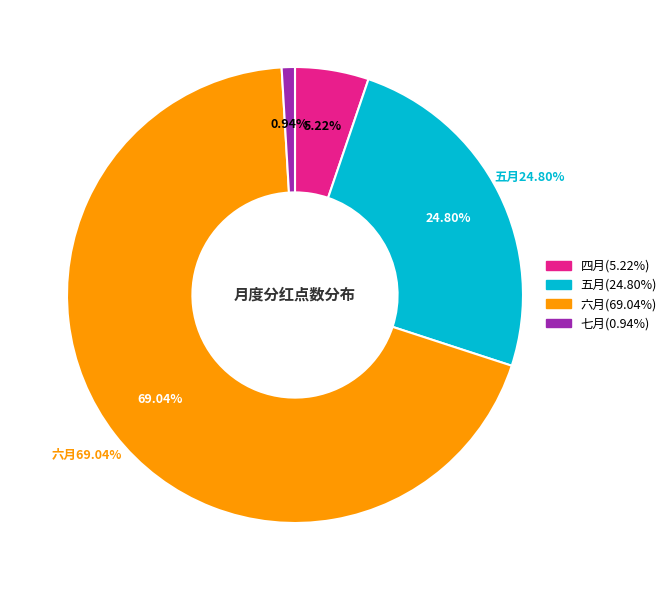

What percentage is the 七月 slice, to the nearest percent?

1%